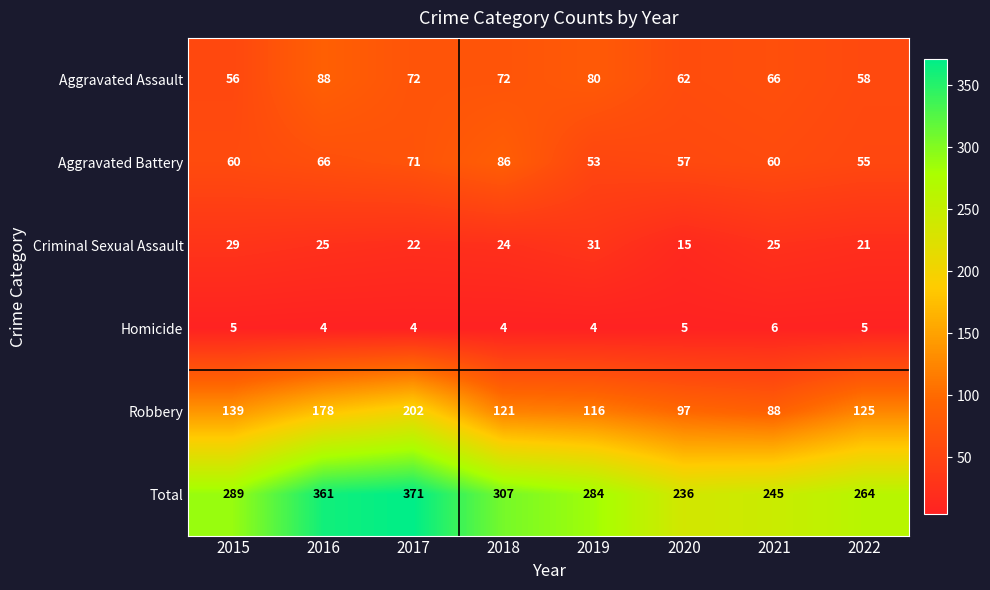

What is the difference between the Aggravated Assault values at 2019 and 2015?

24